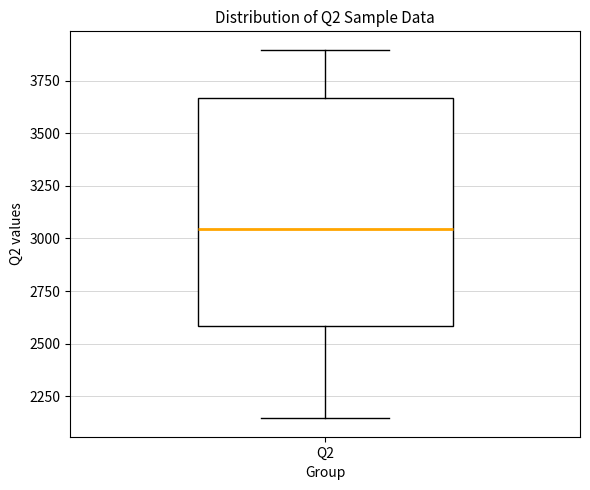

Transcribe this box plot: give where the median line is, the range the box spans, and where the two whiskers end, as read against the y-axis. The values are not printed on the chart, so give them approximately, as read against the axis.

median 3050, box 2600 to 3650, whiskers 2150 to 3900